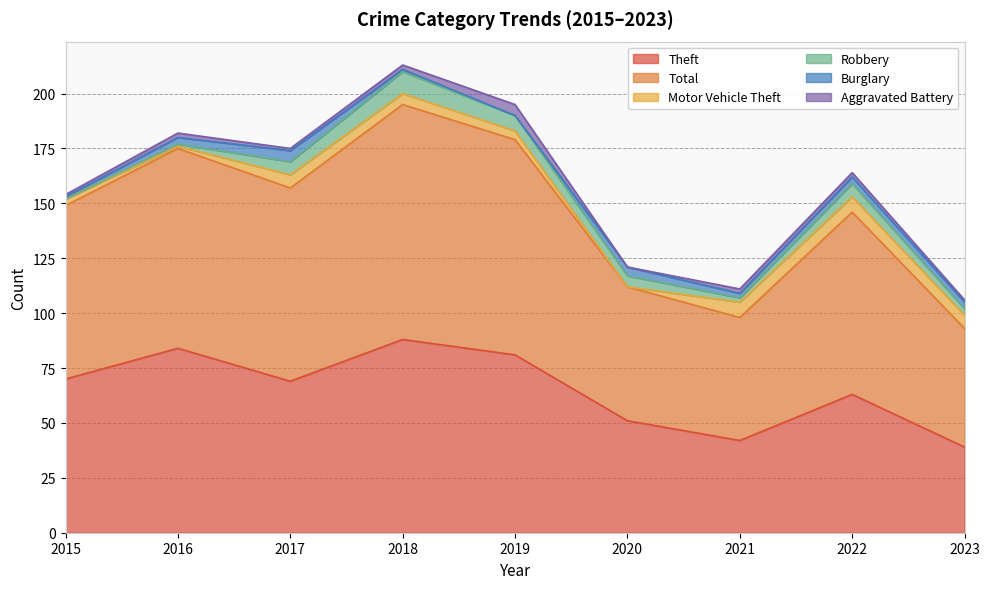

What is the difference between the second highest and minimum values in the Motor Vehicle Theft series?

7